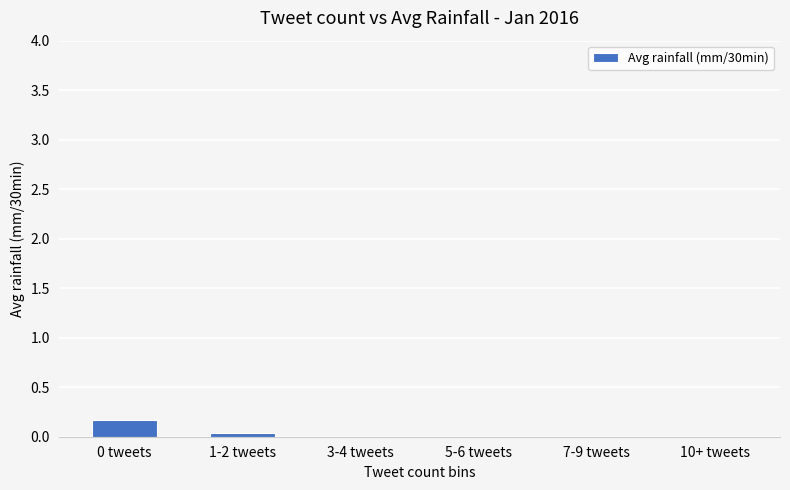

What is the sum of all values?

0.2